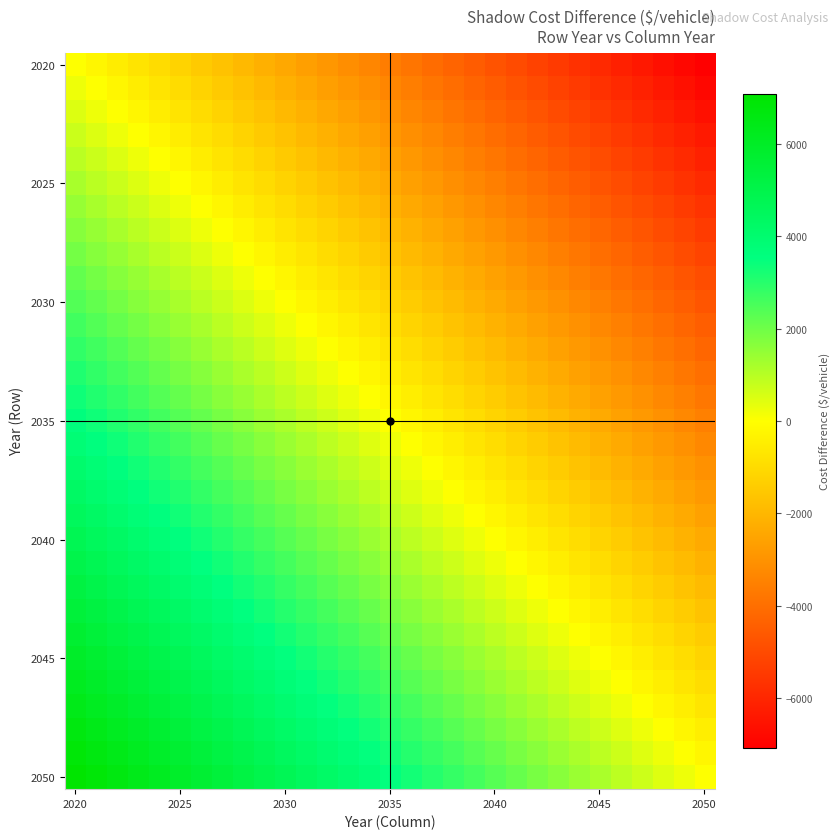

At which category is the sum across all series the highest?

2020